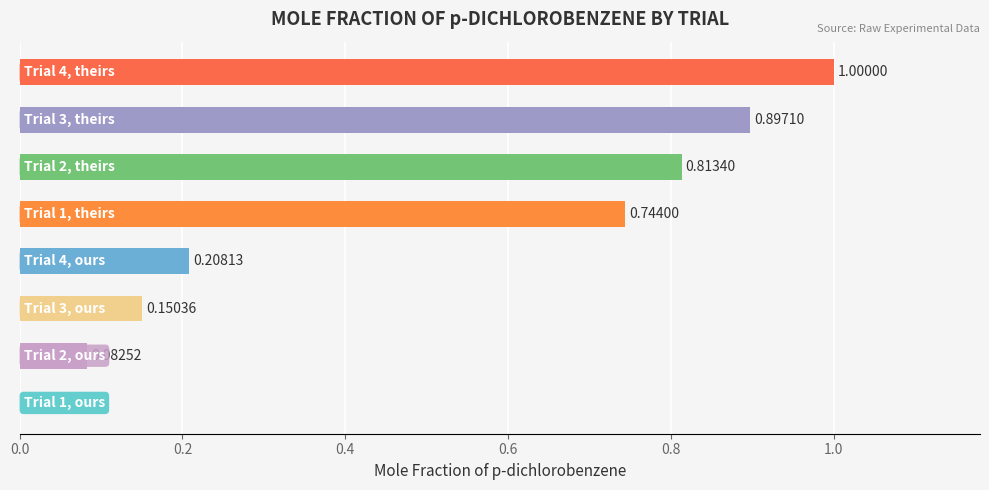

What is the sum of all values?

3.9